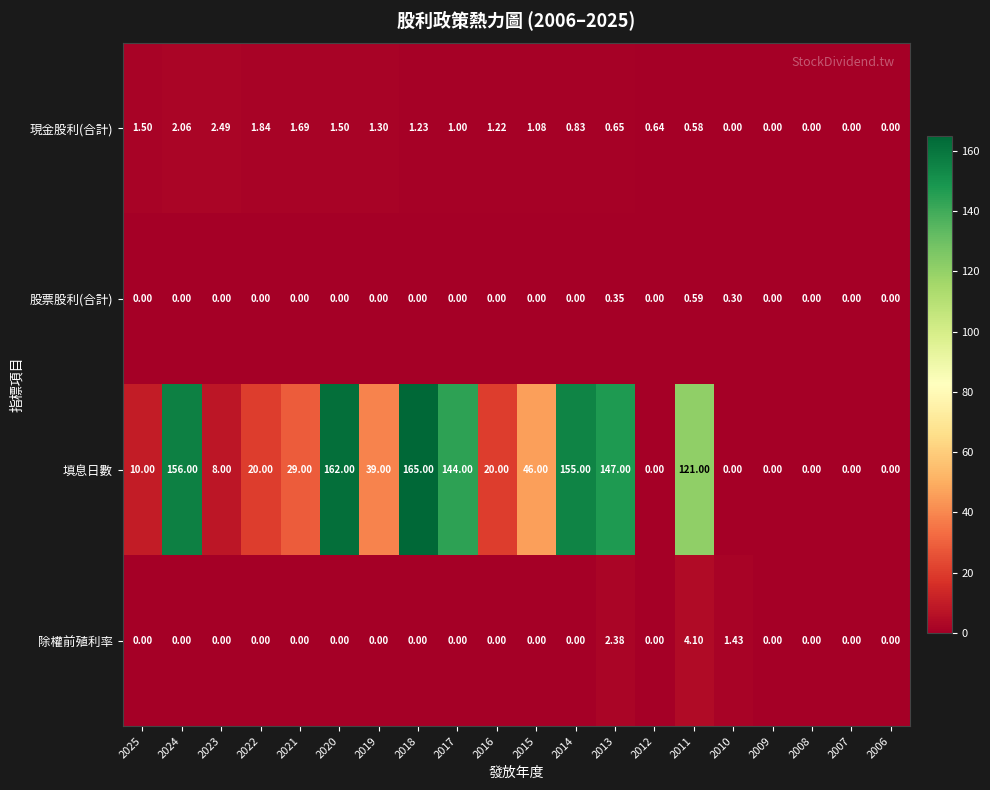

Rank the series by their maximum value, from lowest to highest.

股票股利(合計), 現金股利(合計), 除權前殖利率, 填息日數